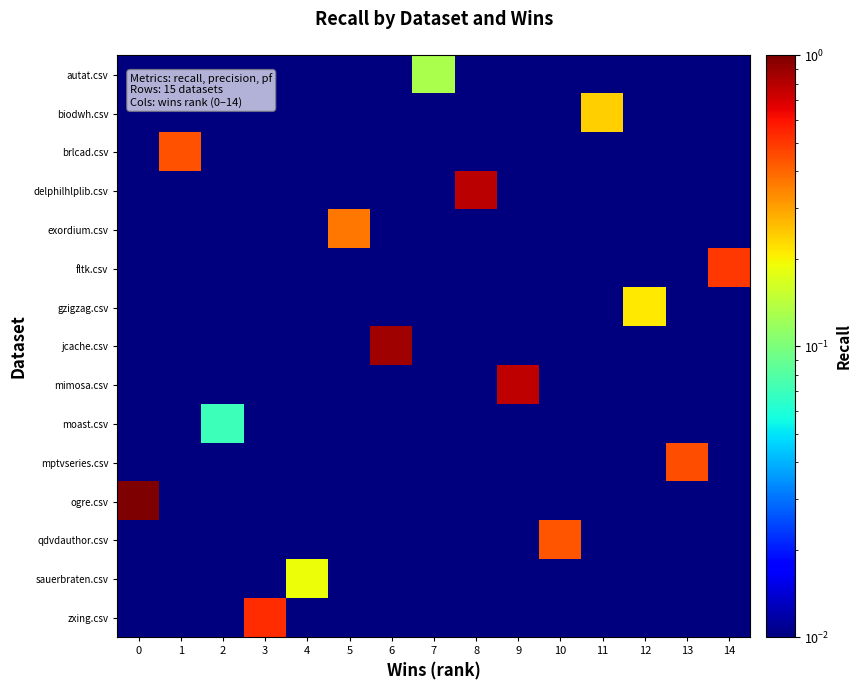

Reading left to right, list all the values displayed in this chart.

autat.csv: 0=0.0	1=0.0	2=0.0	3=0.0	4=0.0	5=0.0	6=0.0	7=0.1	8=0.0	9=0.0	10=0.0	11=0.0	12=0.0	13=0.0	14=0.0
biodwh.csv: 0=0.0	1=0.0	2=0.0	3=0.0	4=0.0	5=0.0	6=0.0	7=0.0	8=0.0	9=0.0	10=0.0	11=0.2	12=0.0	13=0.0	14=0.0
brlcad.csv: 0=0.0	1=0.4	2=0.0	3=0.0	4=0.0	5=0.0	6=0.0	7=0.0	8=0.0	9=0.0	10=0.0	11=0.0	12=0.0	13=0.0	14=0.0
delphilhlplib.csv: 0=0.0	1=0.0	2=0.0	3=0.0	4=0.0	5=0.0	6=0.0	7=0.0	8=0.8	9=0.0	10=0.0	11=0.0	12=0.0	13=0.0	14=0.0
exordium.csv: 0=0.0	1=0.0	2=0.0	3=0.0	4=0.0	5=0.4	6=0.0	7=0.0	8=0.0	9=0.0	10=0.0	11=0.0	12=0.0	13=0.0	14=0.0
fltk.csv: 0=0.0	1=0.0	2=0.0	3=0.0	4=0.0	5=0.0	6=0.0	7=0.0	8=0.0	9=0.0	10=0.0	11=0.0	12=0.0	13=0.0	14=0.5
gzigzag.csv: 0=0.0	1=0.0	2=0.0	3=0.0	4=0.0	5=0.0	6=0.0	7=0.0	8=0.0	9=0.0	10=0.0	11=0.0	12=0.2	13=0.0	14=0.0
jcache.csv: 0=0.0	1=0.0	2=0.0	3=0.0	4=0.0	5=0.0	6=0.9	7=0.0	8=0.0	9=0.0	10=0.0	11=0.0	12=0.0	13=0.0	14=0.0
mimosa.csv: 0=0.0	1=0.0	2=0.0	3=0.0	4=0.0	5=0.0	6=0.0	7=0.0	8=0.0	9=0.8	10=0.0	11=0.0	12=0.0	13=0.0	14=0.0
moast.csv: 0=0.0	1=0.0	2=0.1	3=0.0	4=0.0	5=0.0	6=0.0	7=0.0	8=0.0	9=0.0	10=0.0	11=0.0	12=0.0	13=0.0	14=0.0
mptvseries.csv: 0=0.0	1=0.0	2=0.0	3=0.0	4=0.0	5=0.0	6=0.0	7=0.0	8=0.0	9=0.0	10=0.0	11=0.0	12=0.0	13=0.5	14=0.0
ogre.csv: 0=1.0	1=0.0	2=0.0	3=0.0	4=0.0	5=0.0	6=0.0	7=0.0	8=0.0	9=0.0	10=0.0	11=0.0	12=0.0	13=0.0	14=0.0
qdvdauthor.csv: 0=0.0	1=0.0	2=0.0	3=0.0	4=0.0	5=0.0	6=0.0	7=0.0	8=0.0	9=0.0	10=0.4	11=0.0	12=0.0	13=0.0	14=0.0
sauerbraten.csv: 0=0.0	1=0.0	2=0.0	3=0.0	4=0.2	5=0.0	6=0.0	7=0.0	8=0.0	9=0.0	10=0.0	11=0.0	12=0.0	13=0.0	14=0.0
zxing.csv: 0=0.0	1=0.0	2=0.0	3=0.5	4=0.0	5=0.0	6=0.0	7=0.0	8=0.0	9=0.0	10=0.0	11=0.0	12=0.0	13=0.0	14=0.0